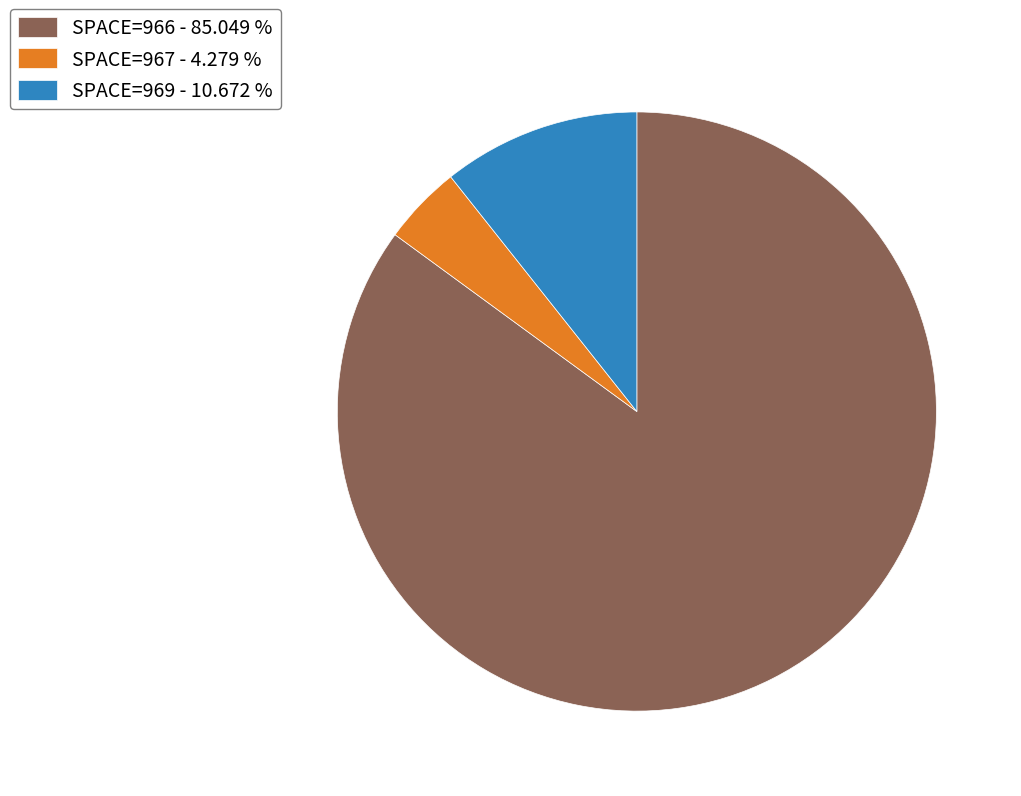

Is the sum of SPACE=969 - 10.672 % and SPACE=967 - 4.279 % greater than half?

No